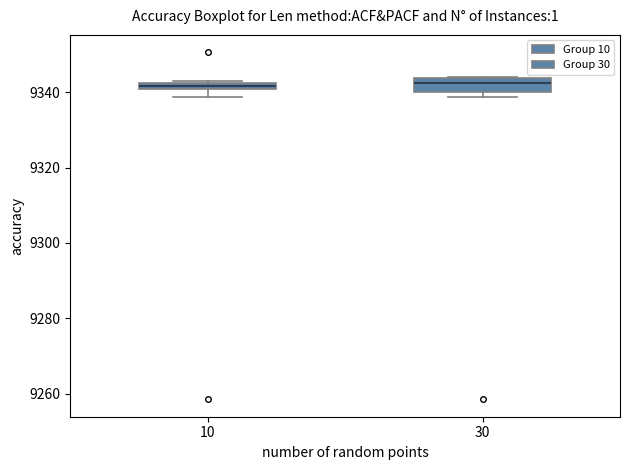

Comparing the boxes themselves (not the whiskers), which one is the tallest?

30